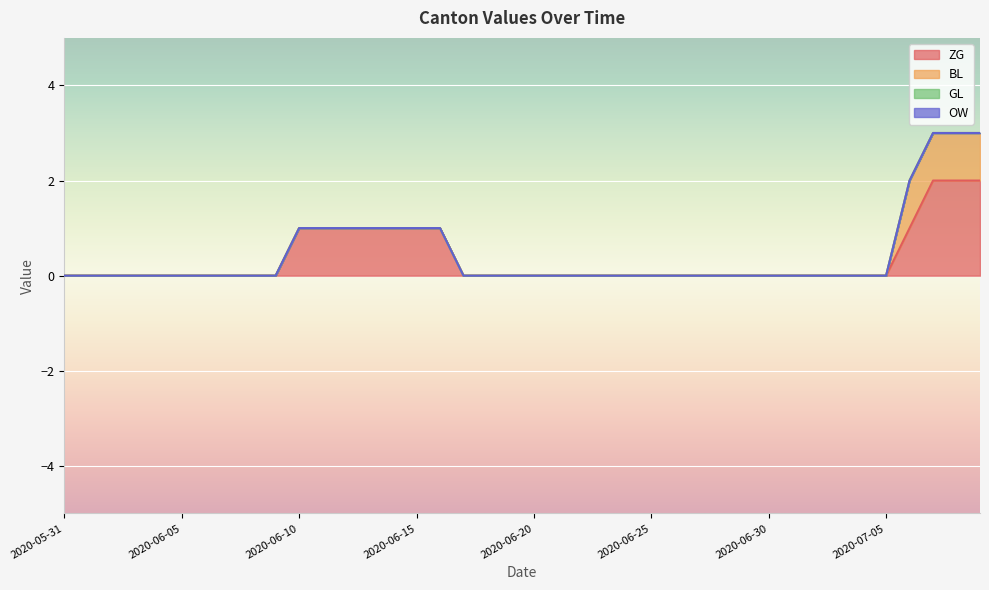

Between 2020-06-29 and 2020-06-20, which is larger?

2020-06-29